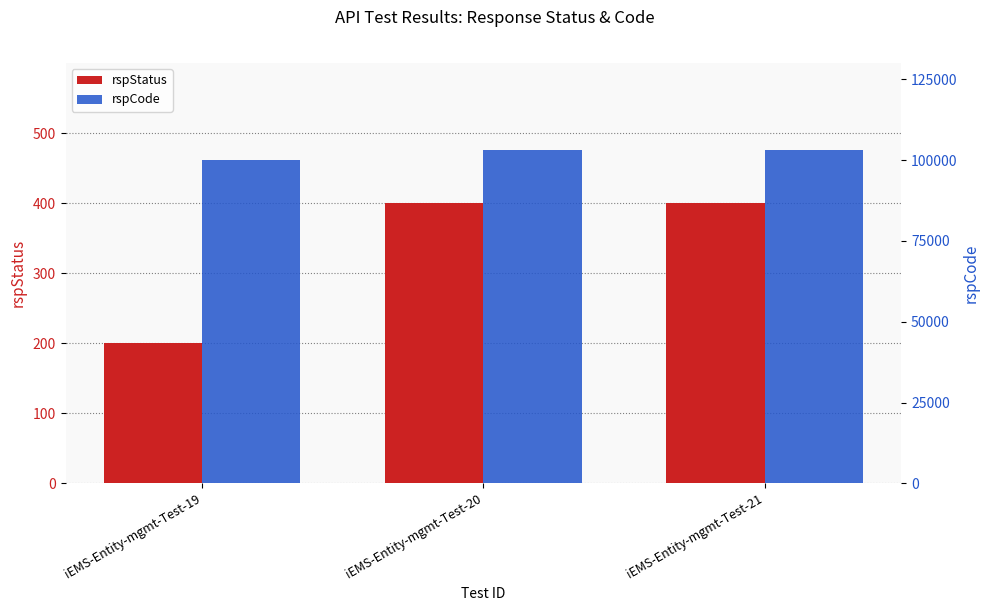

What is the difference between the rspCode values at iEMS-Entity-mgmt-Test-21 and iEMS-Entity-mgmt-Test-19?

3000